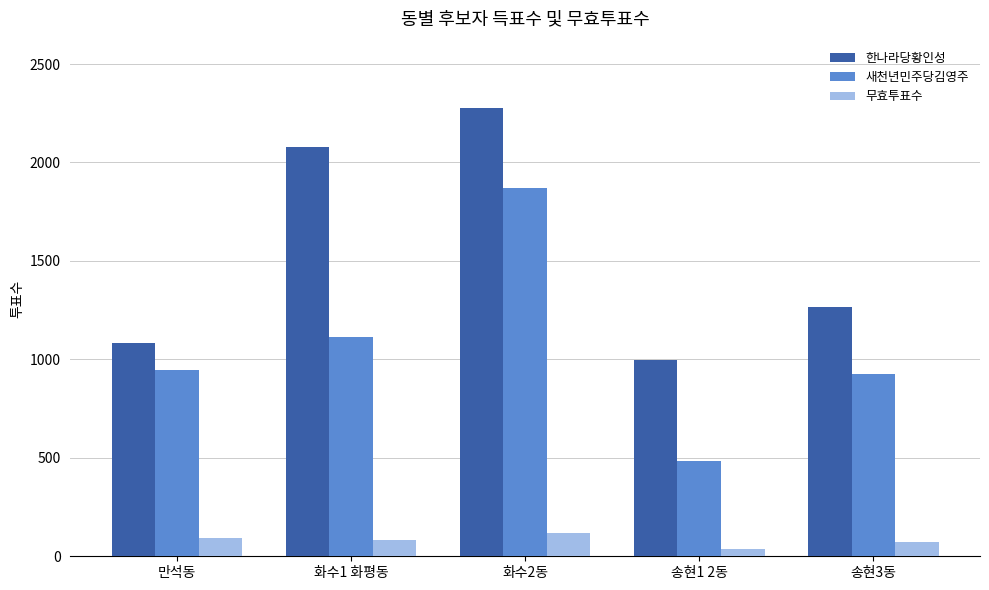

What position from the left is 화수1 화평동?

2